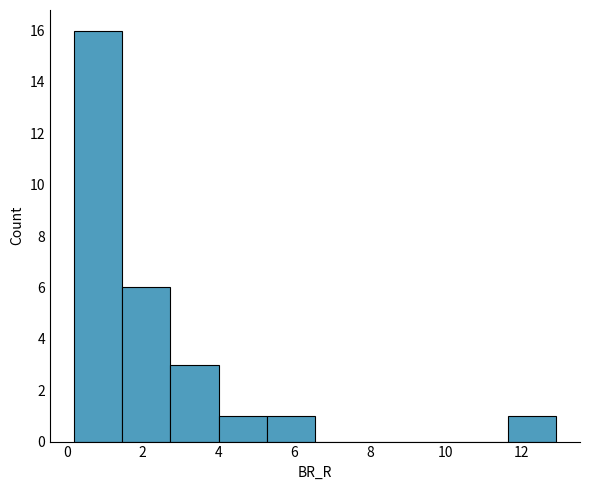

Reading left to right, transcribe this chart: for each bar, give the range it covers on the x-axis and its height. Neither the bar edges nor the heights are printed on the chart, so give them approximately, as read against the axes.

0.2 to 1.4: 16
1.4 to 2.8: 6
2.8 to 4.0: 3
4.0 to 5.2: 1
5.2 to 6.6: 1
6.6 to 7.8: 0
7.8 to 9.0: 0
9.0 to 10.4: 0
10.4 to 11.6: 0
11.6 to 13.0: 1